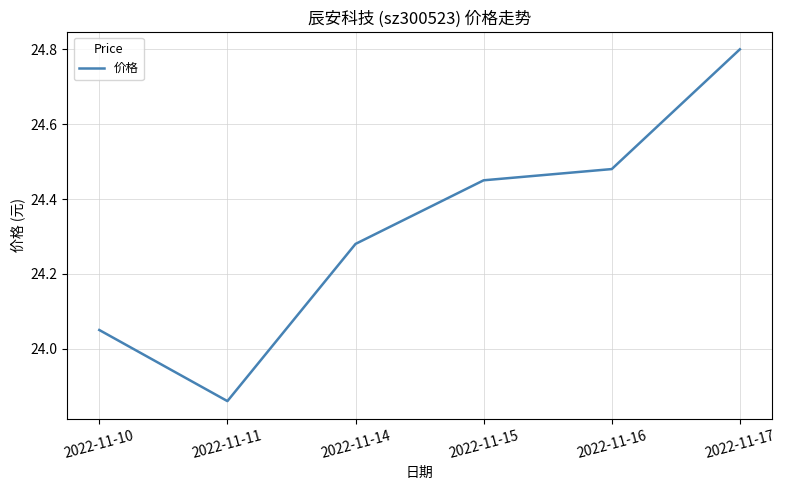

What is the difference between the maximum and minimum values?

0.9